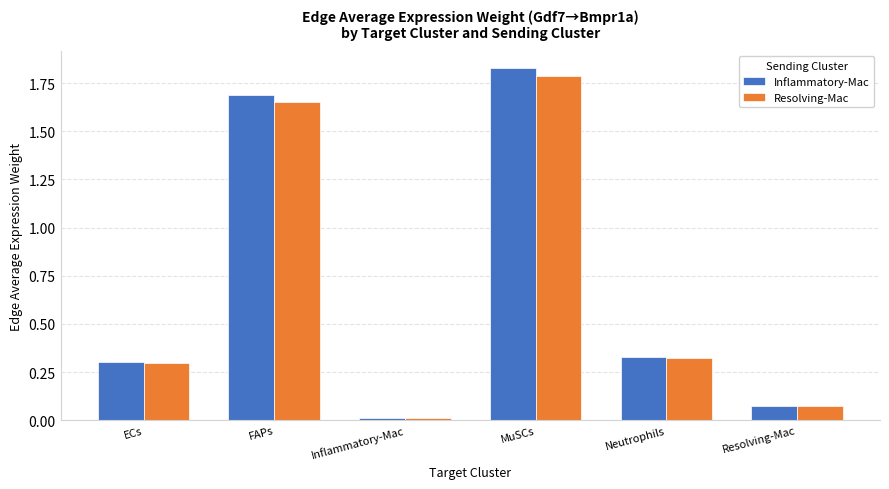

Between ECs and Neutrophils, which series saw the biggest shift?

Inflammatory-Mac